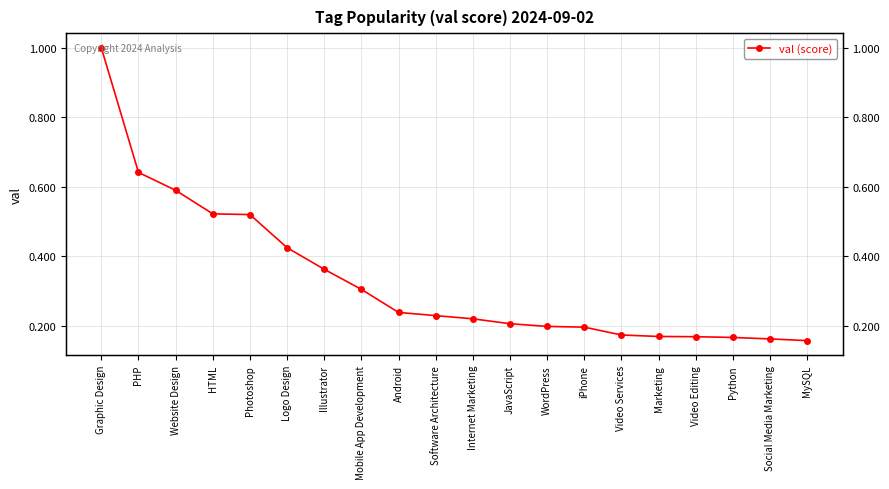

Rank the categories by value from lowest to highest.

MySQL, Social Media Marketing, Python, Video Editing, Marketing, Video Services, iPhone, WordPress, JavaScript, Internet Marketing, Software Architecture, Android, Mobile App Development, Illustrator, Logo Design, Photoshop, HTML, Website Design, PHP, Graphic Design